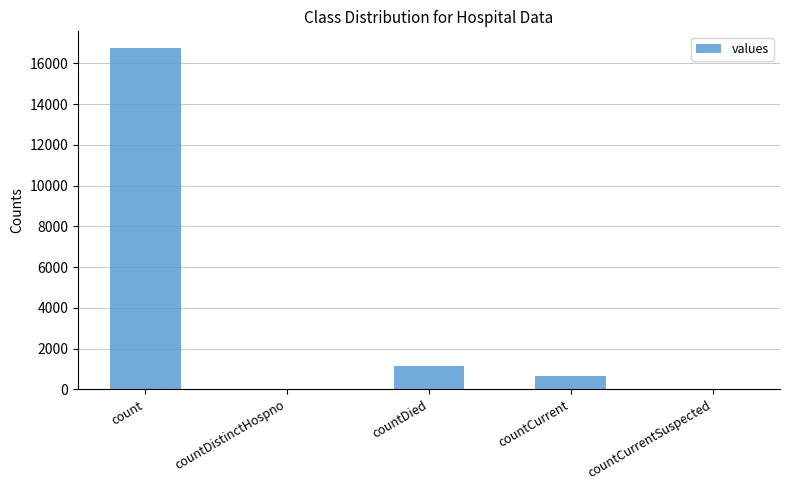

What is the sum of all values?

18539